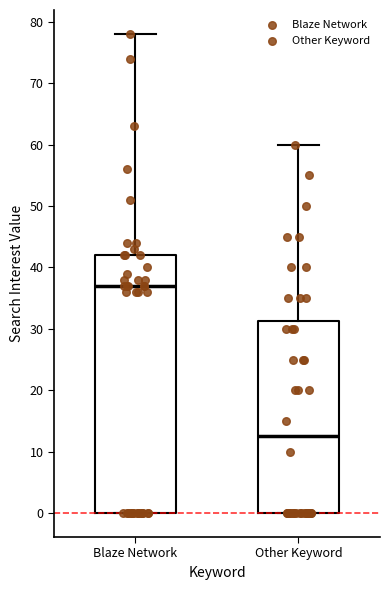

Reading left to right, transcribe this box plot: for each box, give where its median line is, the range the box spans, and where its two whiskers end, as read against the y-axis. The values are not printed on the chart, so give them approximately, as read against the axis.

Blaze Network: median 37, box 0 to 42, whiskers 0 to 78
Other Keyword: median 13, box 0 to 31, whiskers 0 to 60